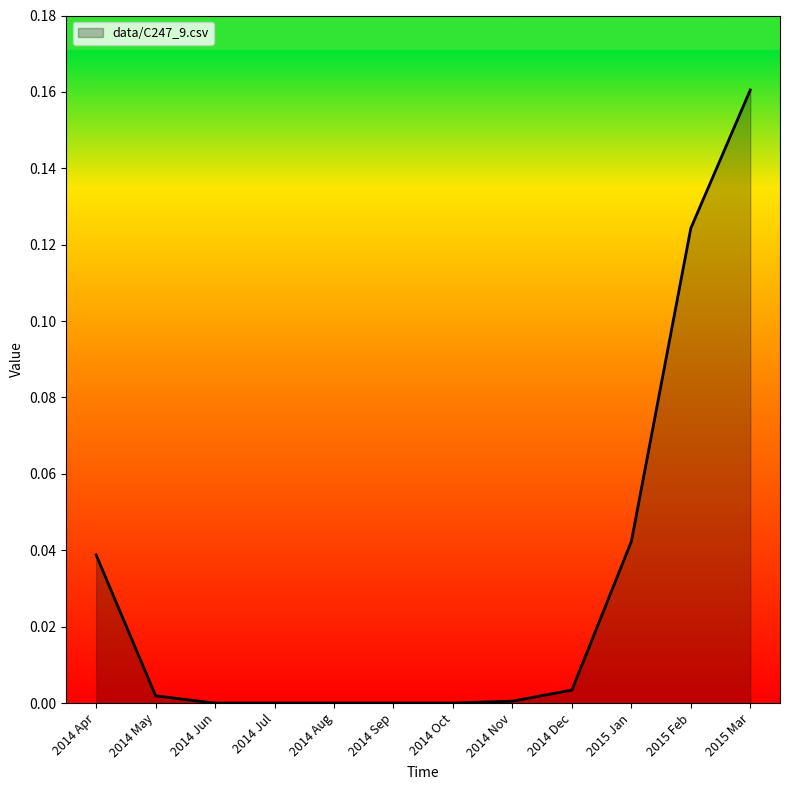

Is it true that the value at 2014 Nov is 0.0?

True